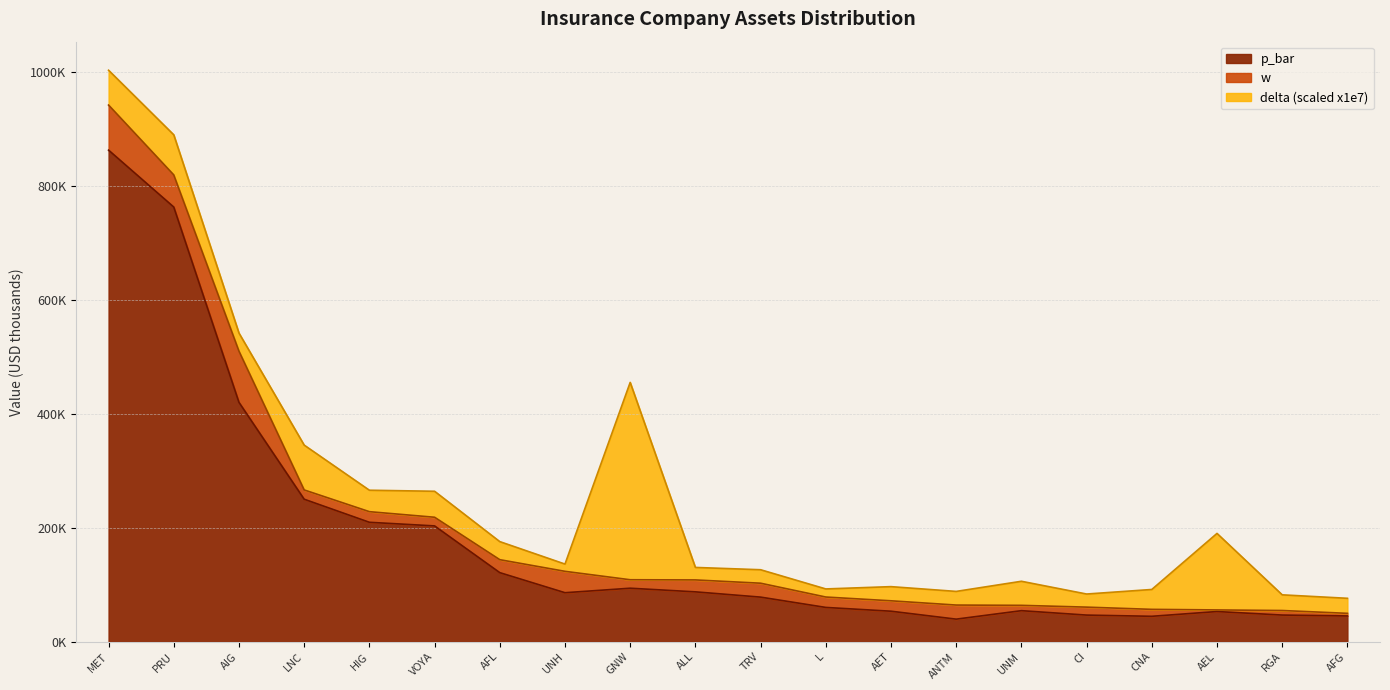

True or false: p_bar and assets cross at least once.

False